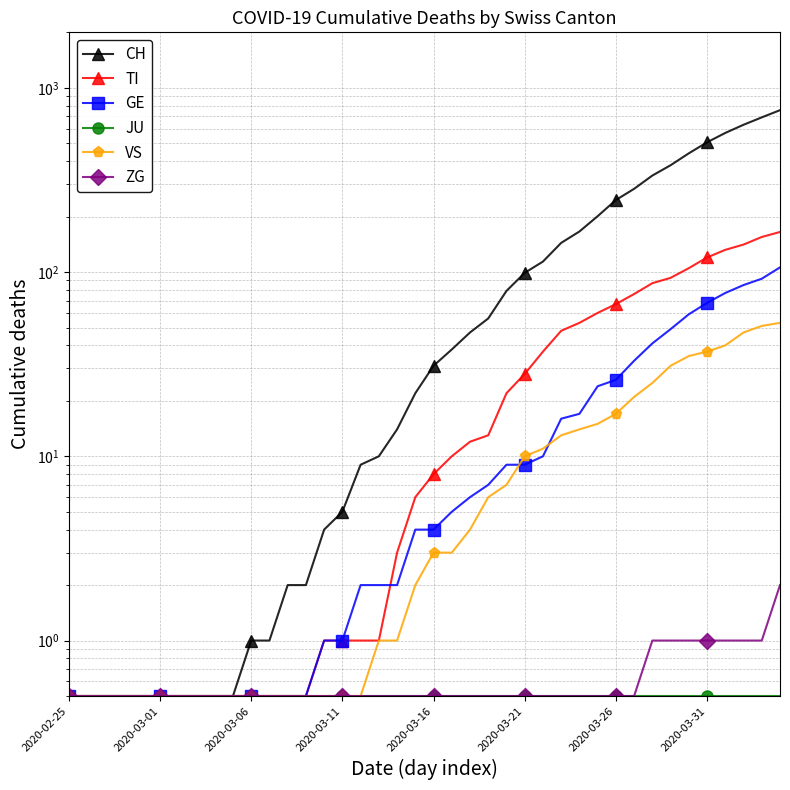

What is the label of the 7th point from the left?

2020-03-26